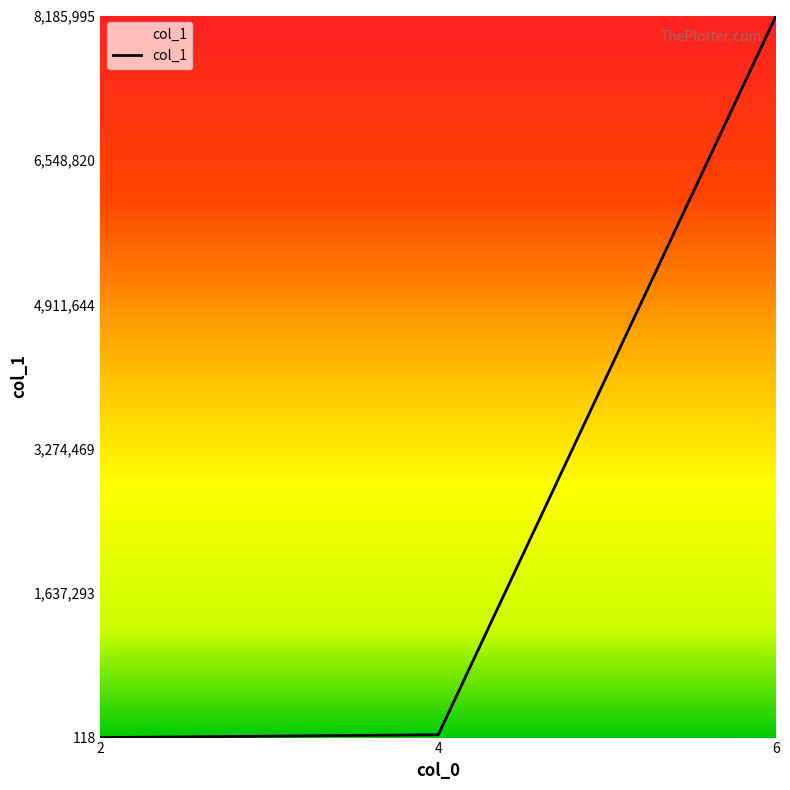

What is the difference between the maximum and minimum values?

8185877